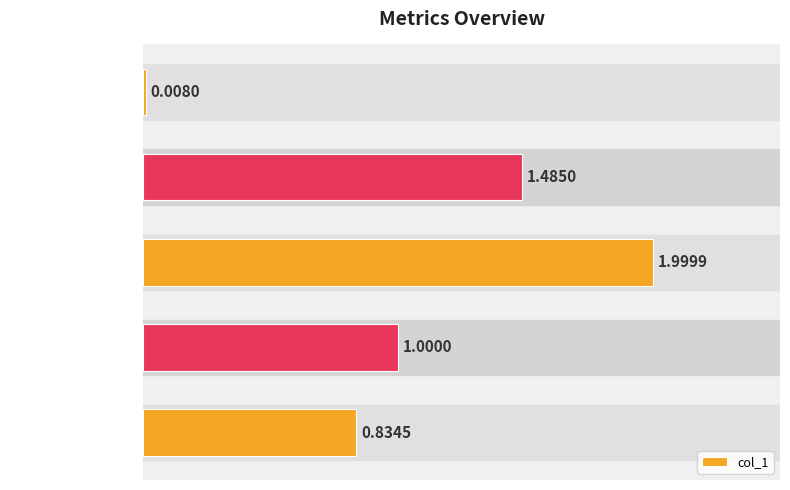

List the labels in order of value, smallest first.

Inference Time, MSE, MAPE, Training Time, SMAPE